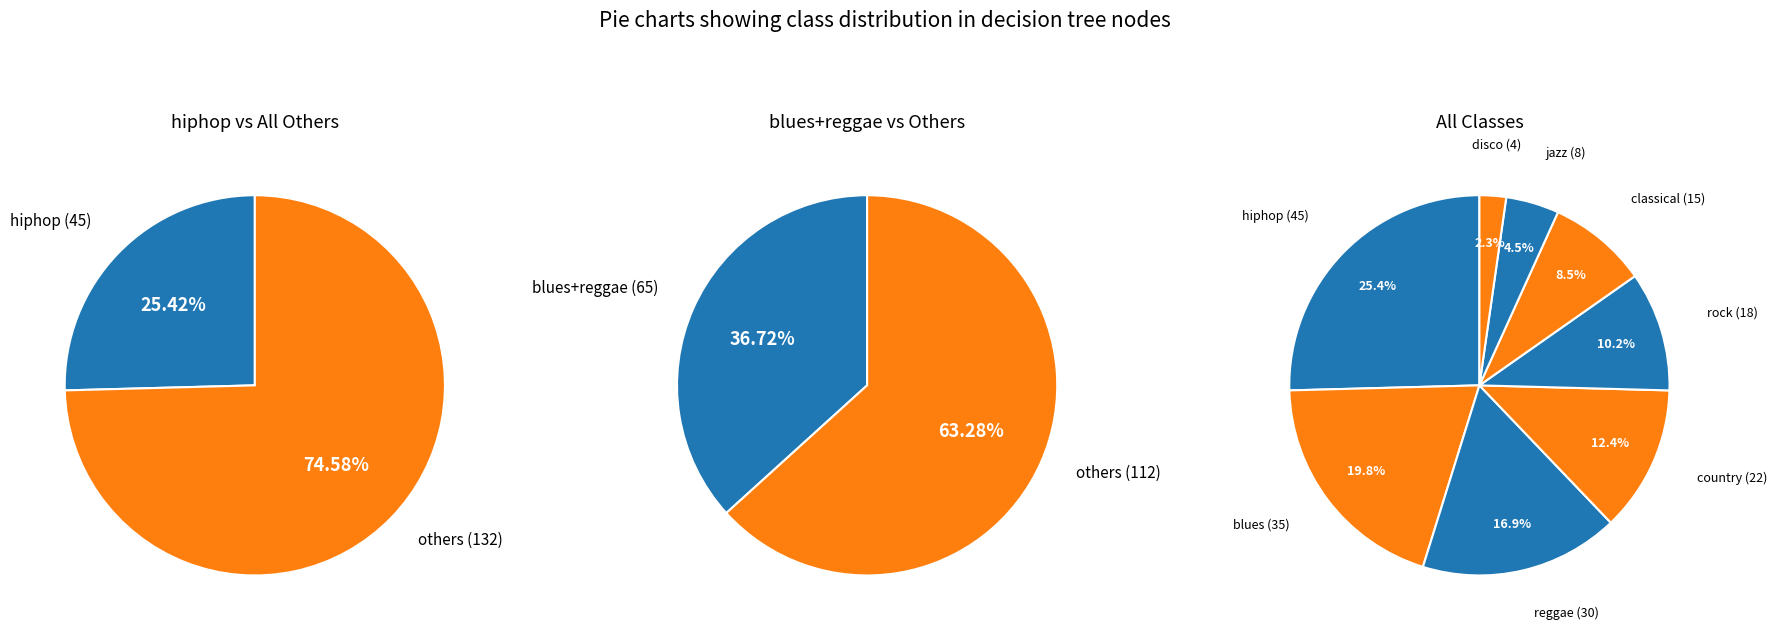

The hiphop slice represents 32% of the pie. True or false?

False